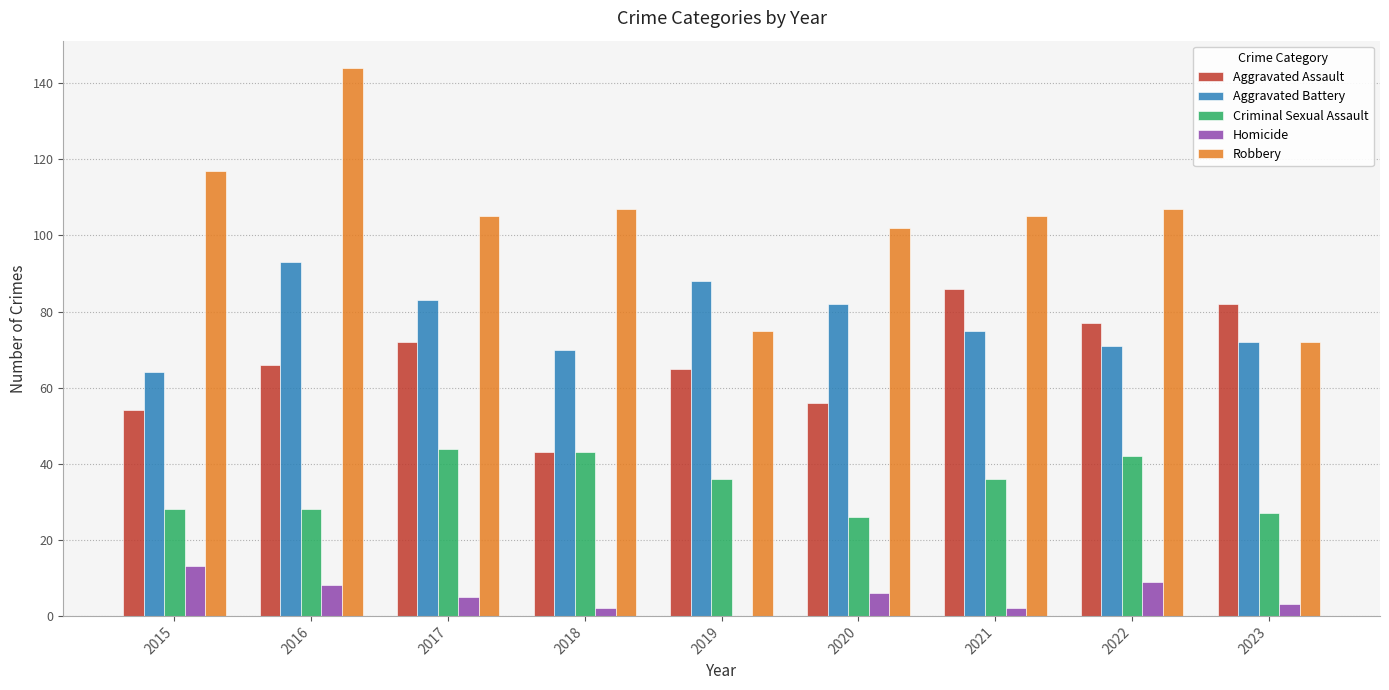

Reading left to right, transcribe all the data shown in this chart.

Aggravated Assault: 2015=54	2016=66	2017=72	2018=43	2019=65	2020=56	2021=86	2022=77	2023=82
Aggravated Battery: 2015=64	2016=93	2017=83	2018=70	2019=88	2020=82	2021=75	2022=71	2023=72
Criminal Sexual Assault: 2015=28	2016=28	2017=44	2018=43	2019=36	2020=26	2021=36	2022=42	2023=27
Homicide: 2015=13	2016=8	2017=5	2018=2	2019=0	2020=6	2021=2	2022=9	2023=3
Robbery: 2015=117	2016=144	2017=105	2018=107	2019=75	2020=102	2021=105	2022=107	2023=72